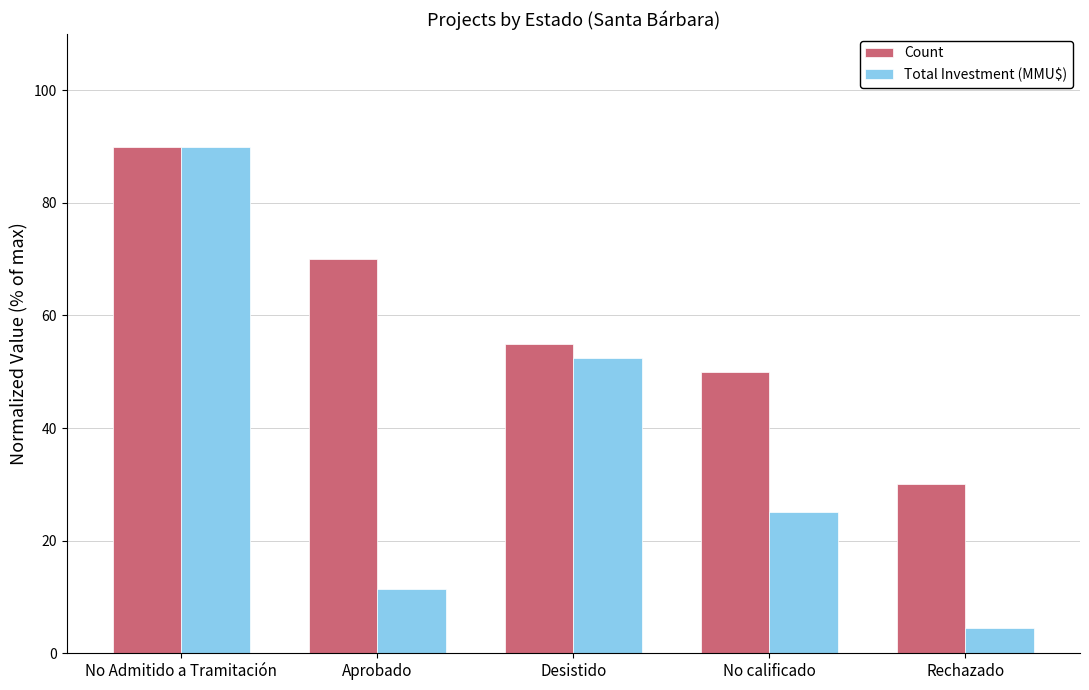

Are the bars horizontal?

No